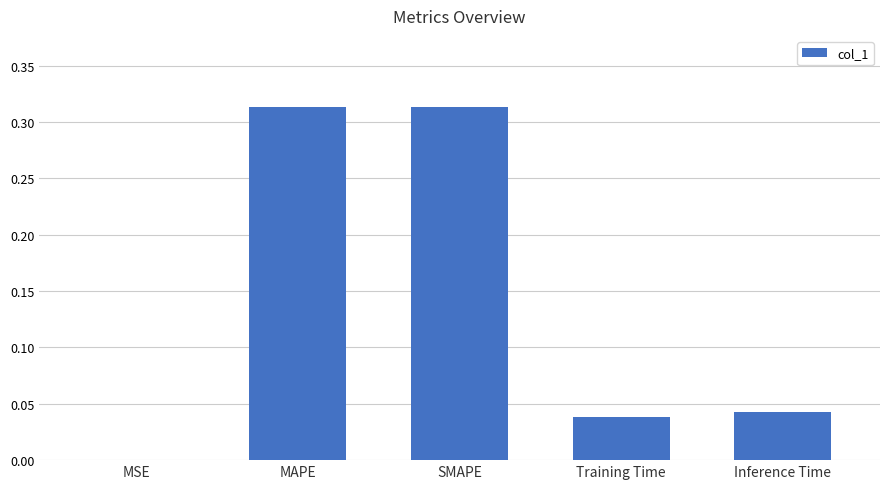

The chart shows a value of 0.1 at Inference Time. True or false?

False